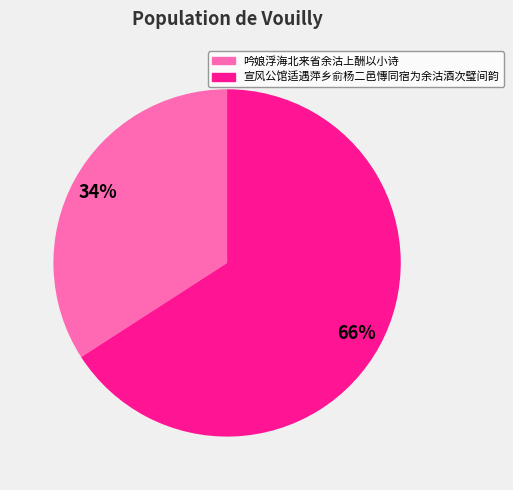

To the nearest percent, what is the difference between the 吟娘浮海北来省余沽上酬以小诗 and 宣风公馆适遇萍乡俞杨二邑慱同宿为余沽酒次璧间韵 slice percentages?

32%